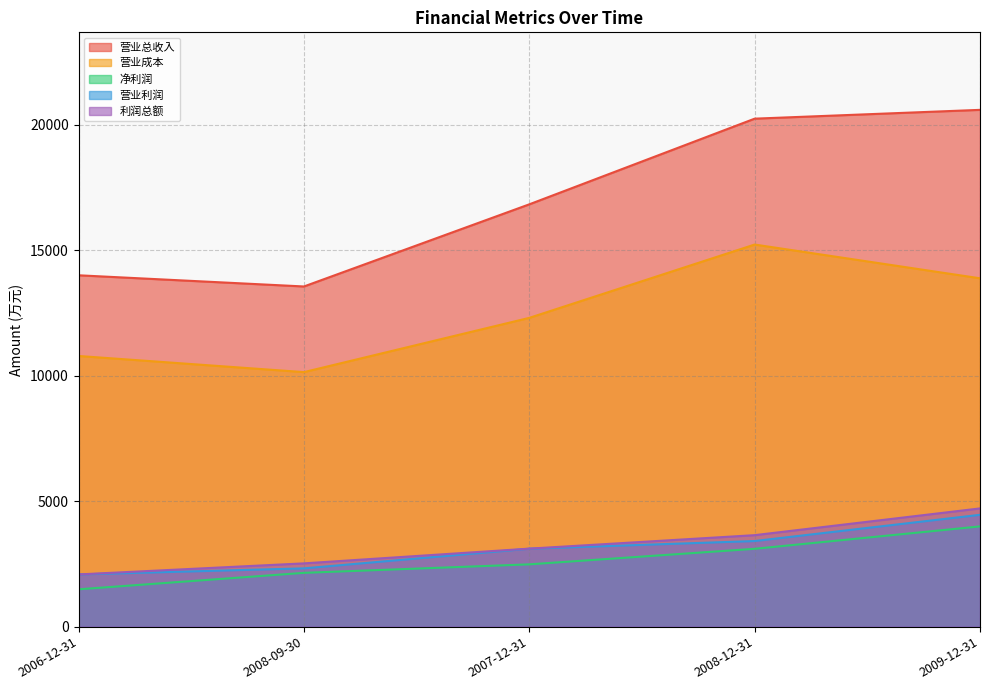

How many values in the 营业总收入 series exceed 16831?

2